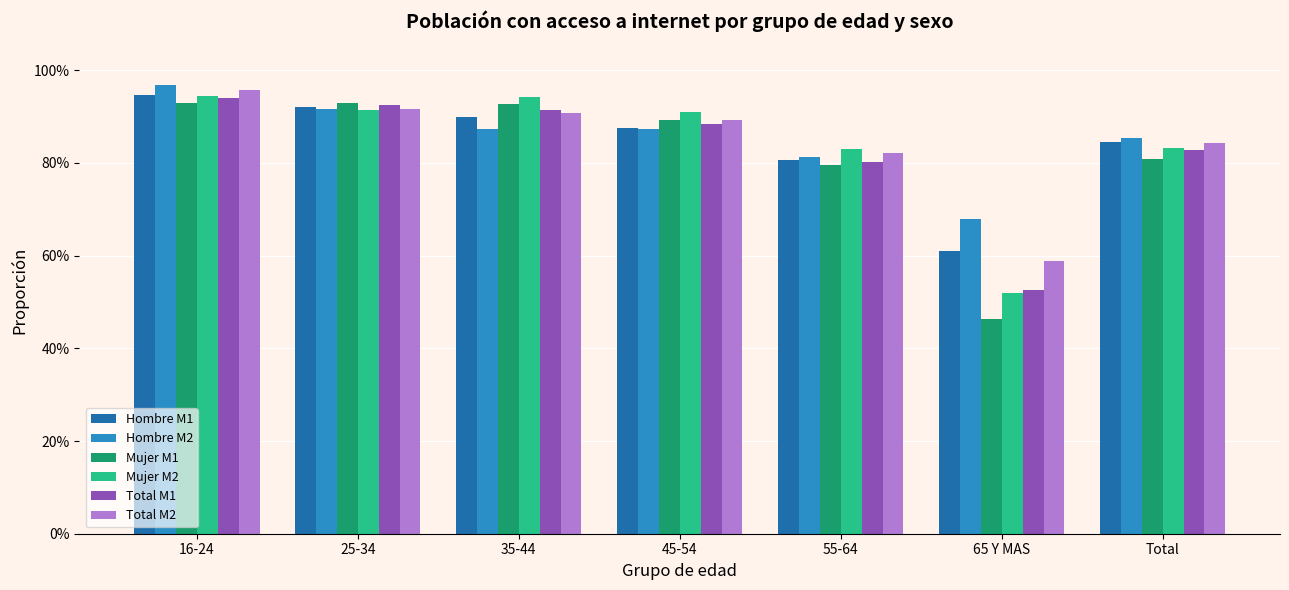

What is the approximate value of Mujer M2 at 35-44?

0.9